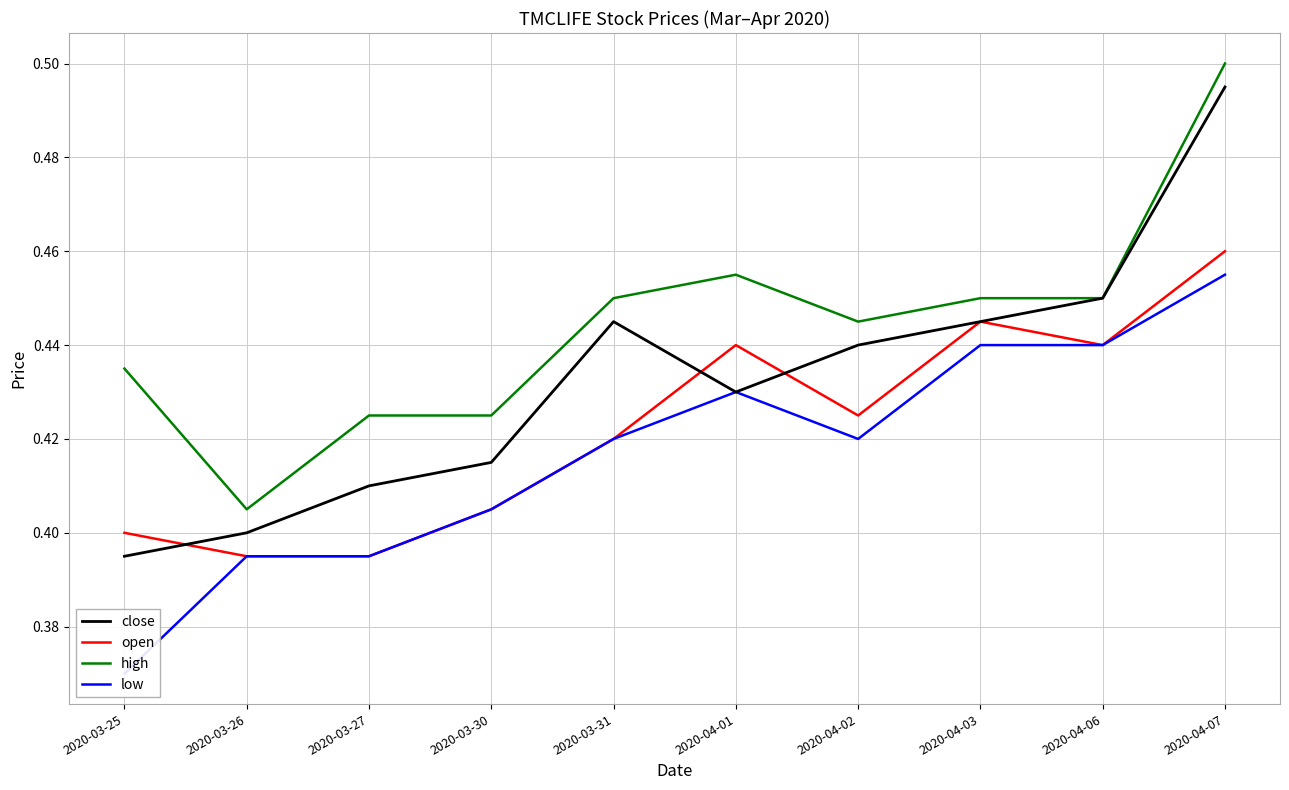

Reading left to right, what are all the values shown in this chart?

close: 0.4	0.4	0.4	0.4	0.4	0.4	0.4	0.4	0.5	0.5
open: 0.4	0.4	0.4	0.4	0.4	0.4	0.4	0.4	0.4	0.5
high: 0.4	0.4	0.4	0.4	0.5	0.5	0.4	0.5	0.5	0.5
low: 0.4	0.4	0.4	0.4	0.4	0.4	0.4	0.4	0.4	0.5